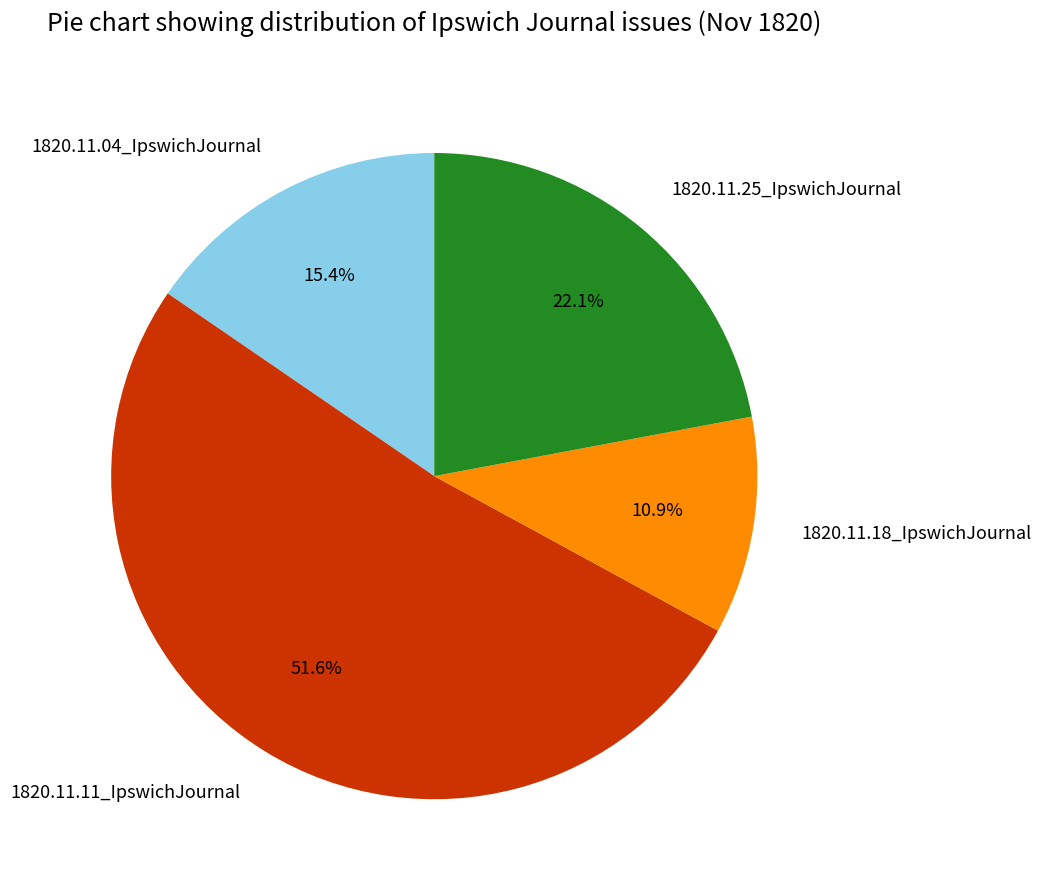

The 1820.11.25_IpswichJournal slice represents 29% of the pie. True or false?

False